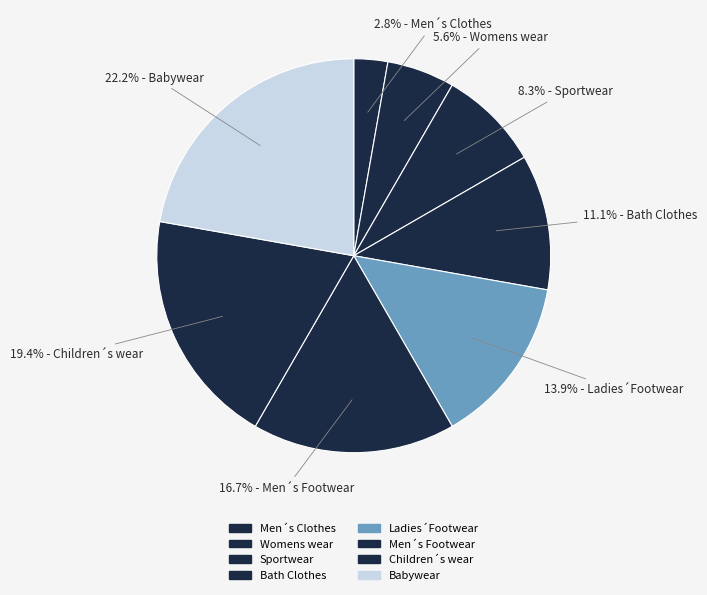

How many segments does this pie chart have?

8